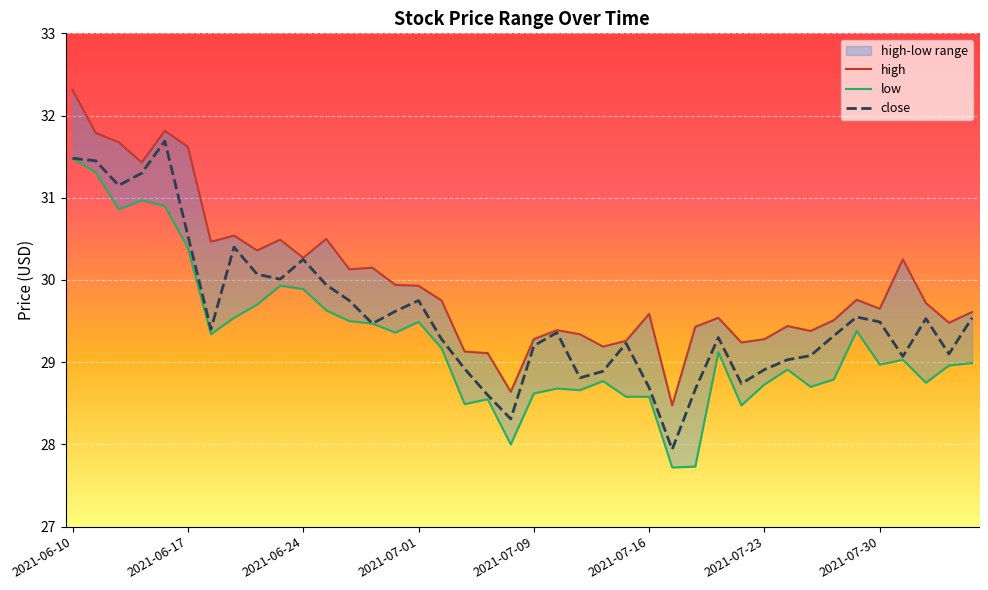

What is the lowest value of the low series?

27.7